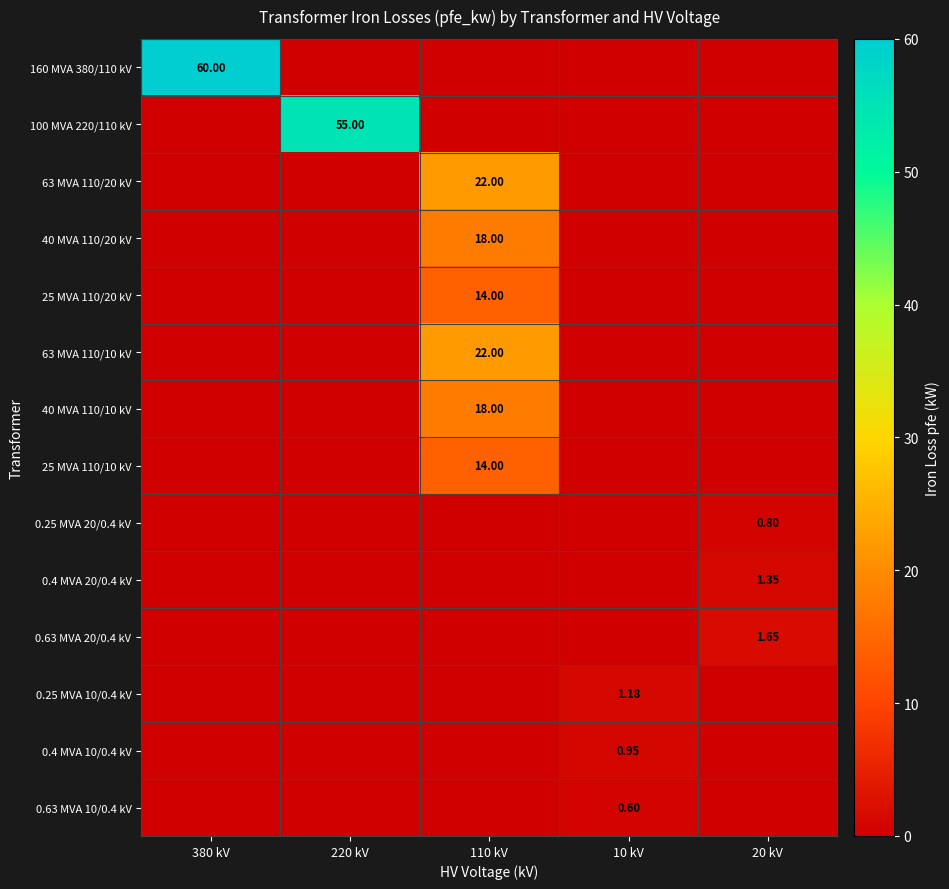

How many data points does each series have?

5